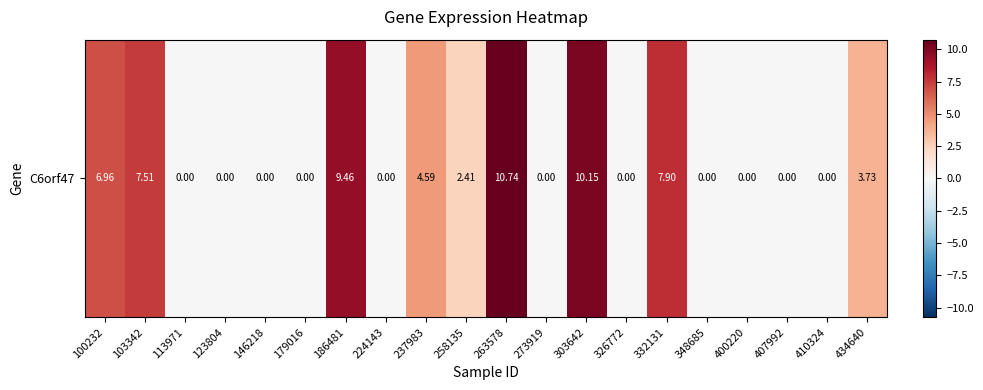

What is the sum of all values?

63.5